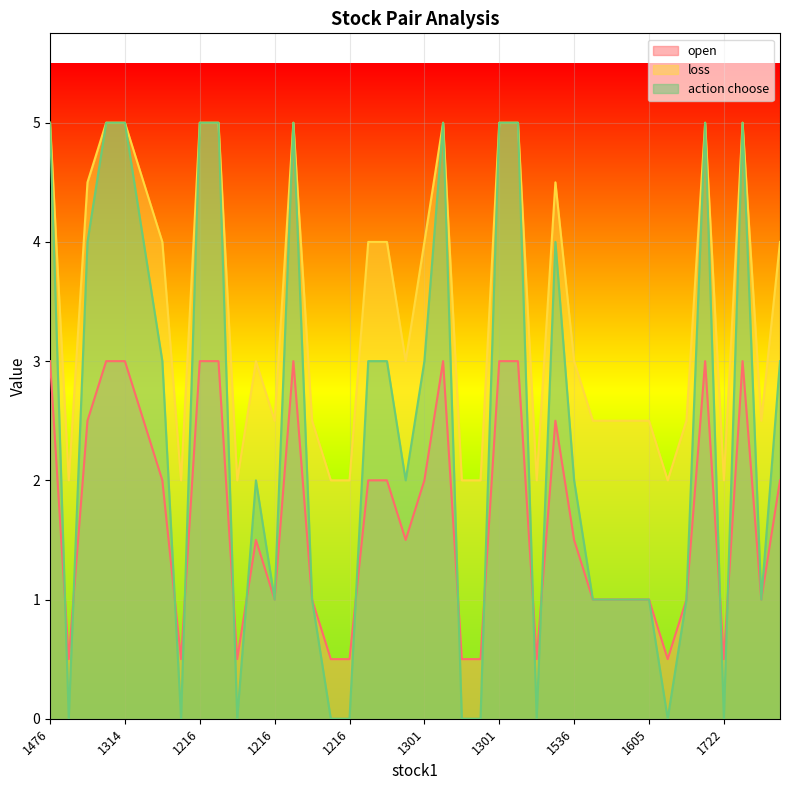

What is the total value across all series at 1314?

13.0